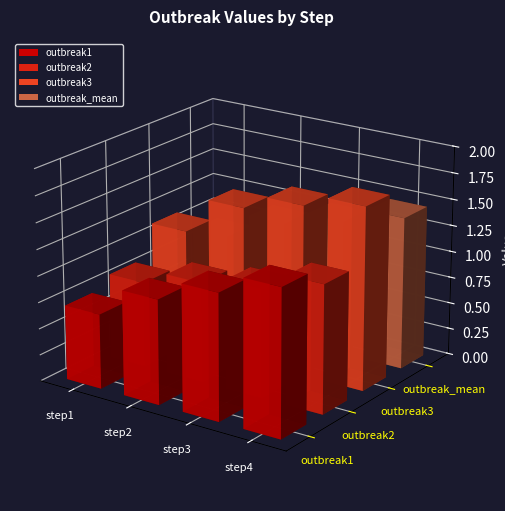

At which category does the chart reach its peak across all series?

step4